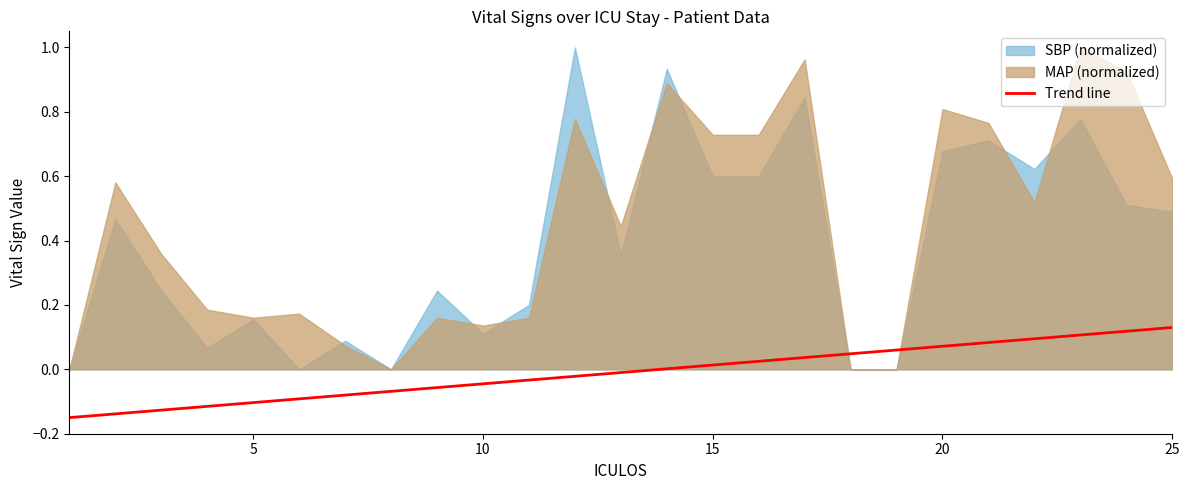

True or false: there are more than 2 points higher than both neighbors.

False